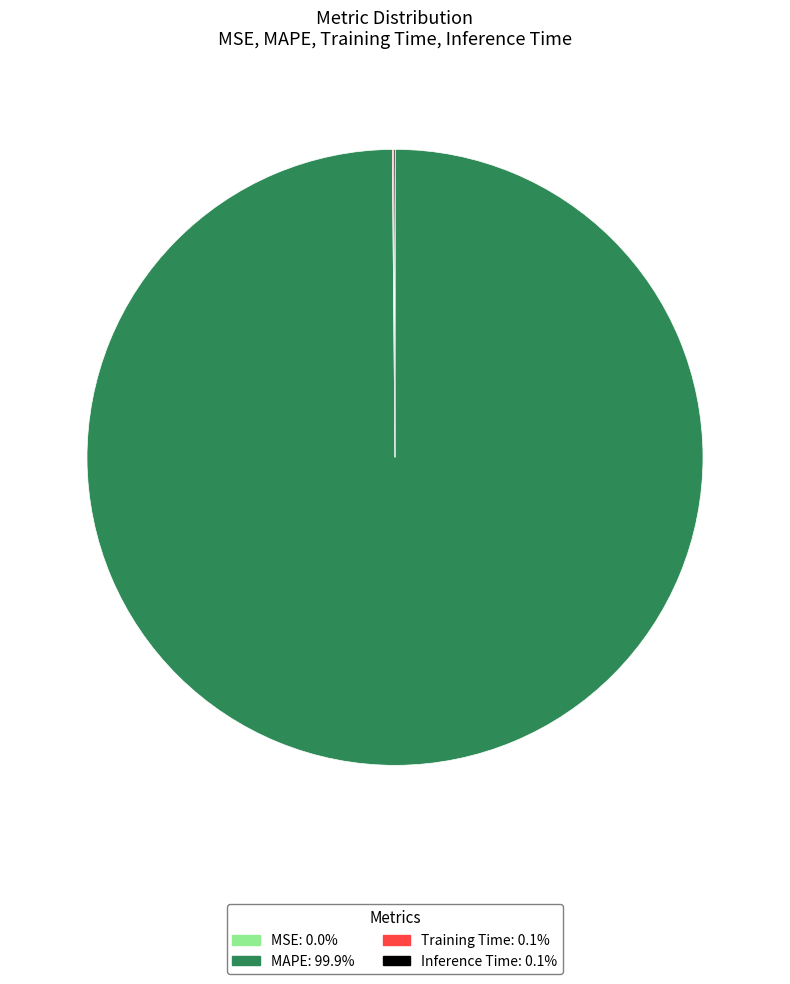

Is there any slice that represents more than half of the pie?

Yes